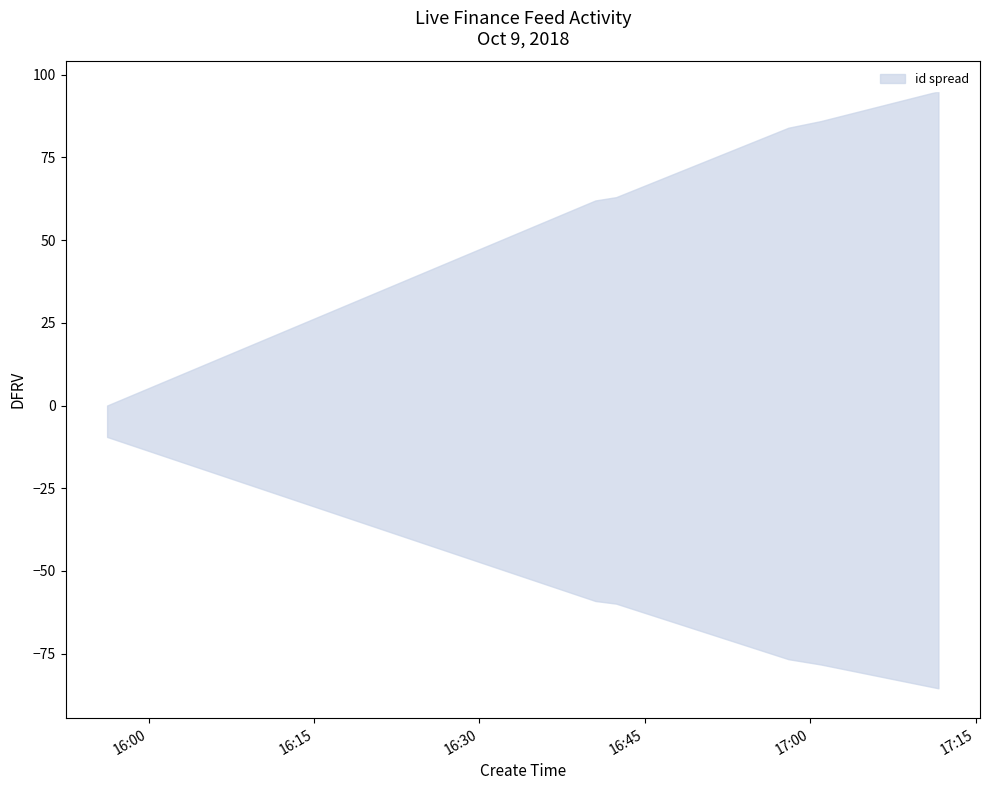

Is the value of zhibo_id at 2018-10-09 17:11:38 greater than the value of compere_id at 2018-10-09 17:00:58?

Yes